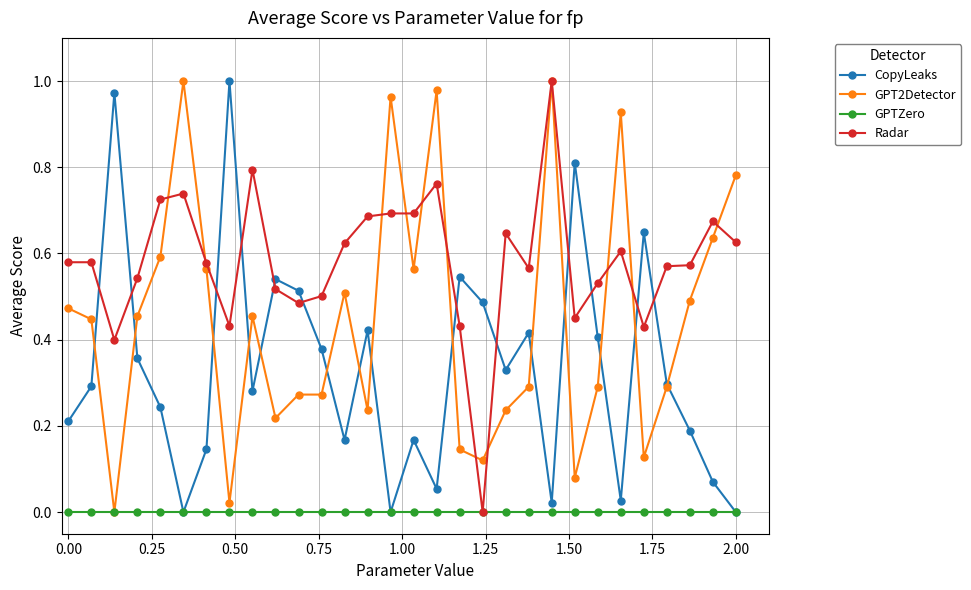

Which series has the largest total across all categories?

Radar